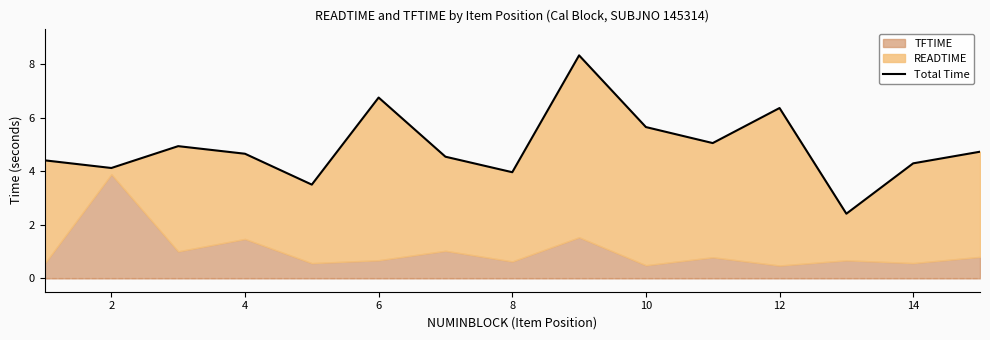

Which has a higher value, 8 or 4?

4